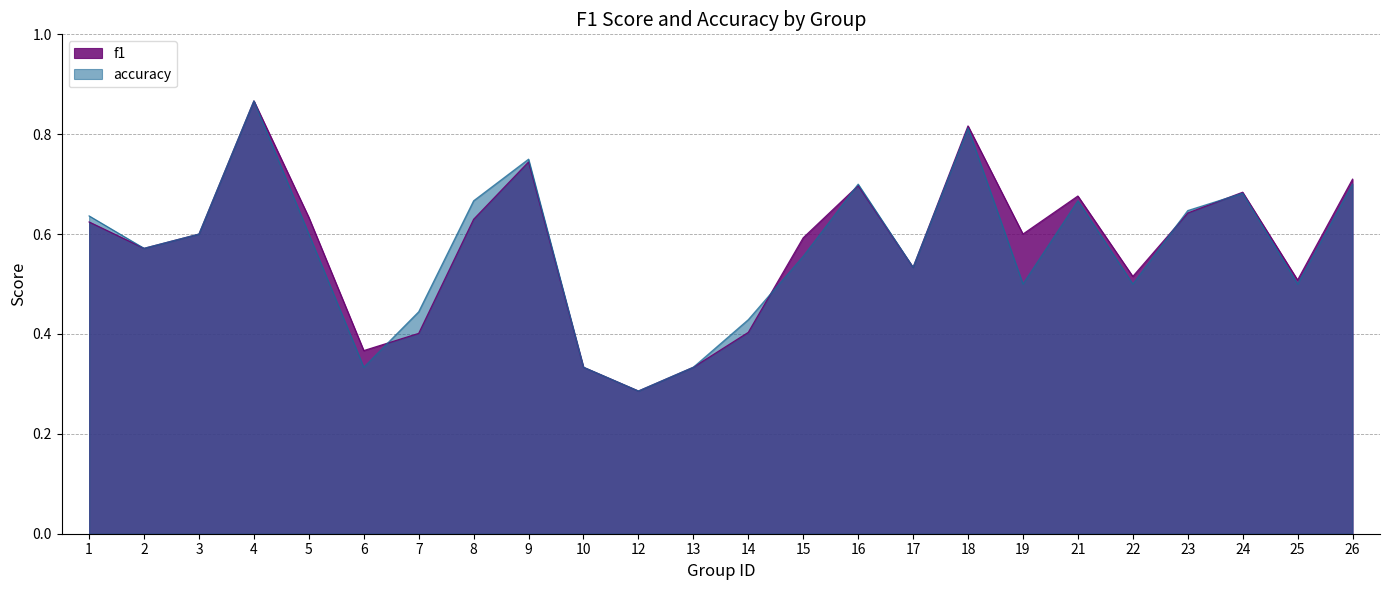

In f1, how many points are lower than both neighbors (excluding endpoints)?

7